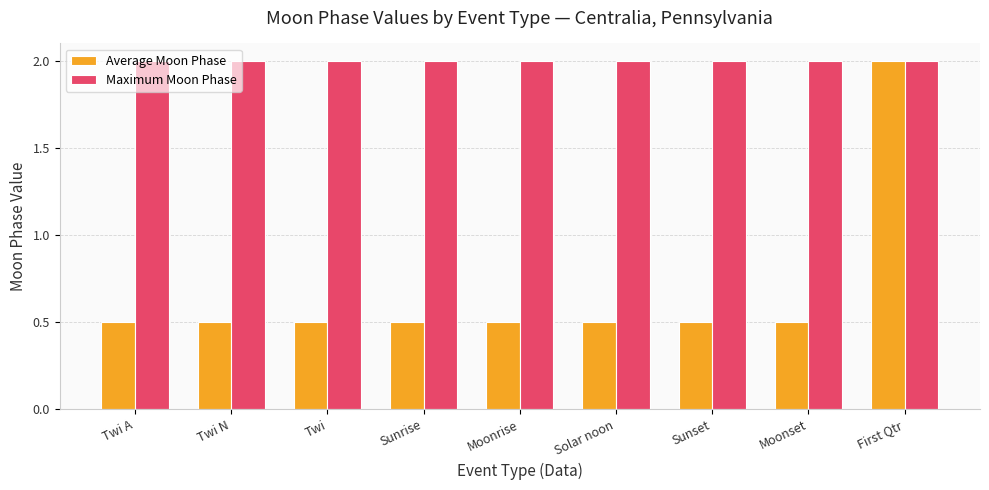

What is the sum of the Maximum Moon Phase values at Twi A and Twi N?

4.0